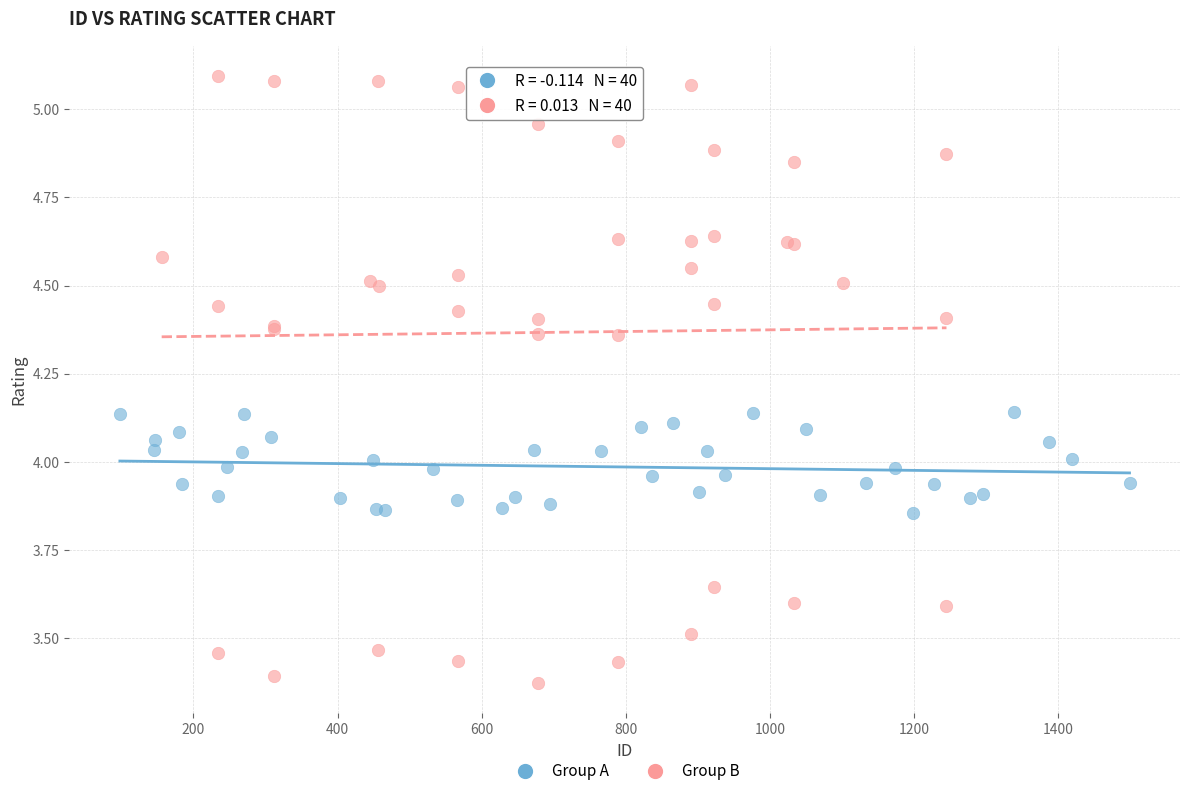

Which series reaches the minimum Y coordinate?

Group B